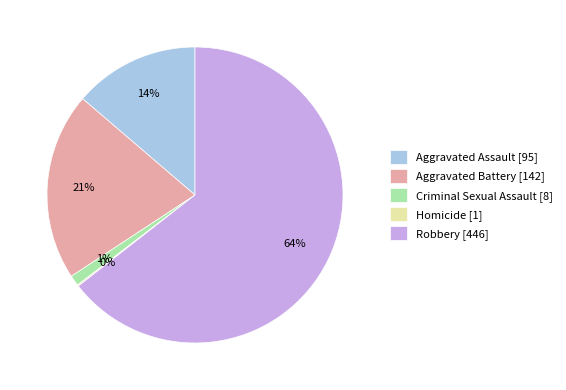

To the nearest percent, what percentage of the pie is Robbery?

64%